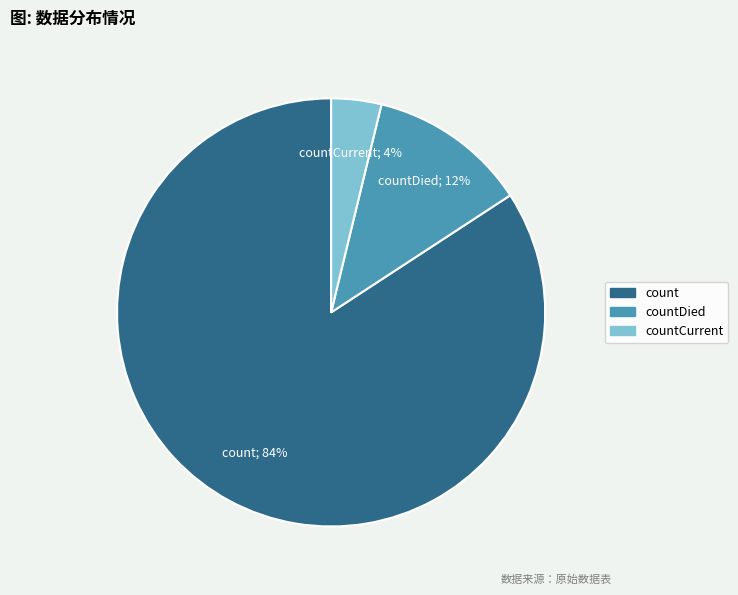

Is there any slice that represents more than half of the pie?

Yes